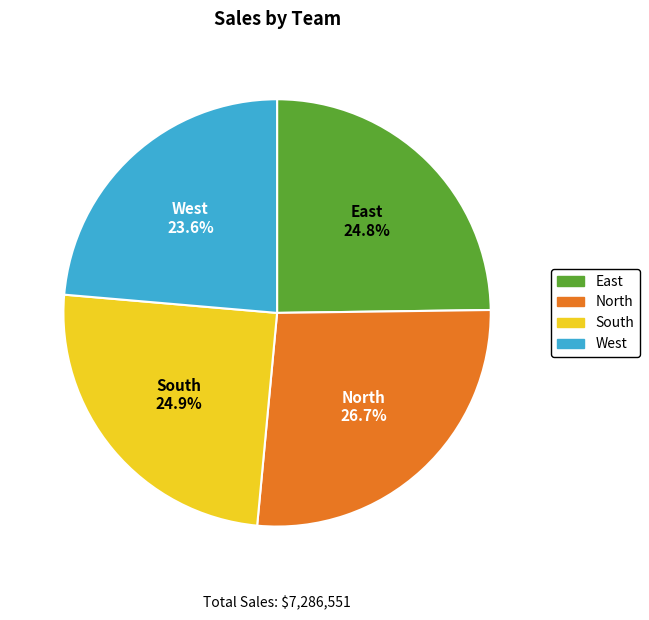

To the nearest percent, what is the difference between the South and West slice percentages?

1%